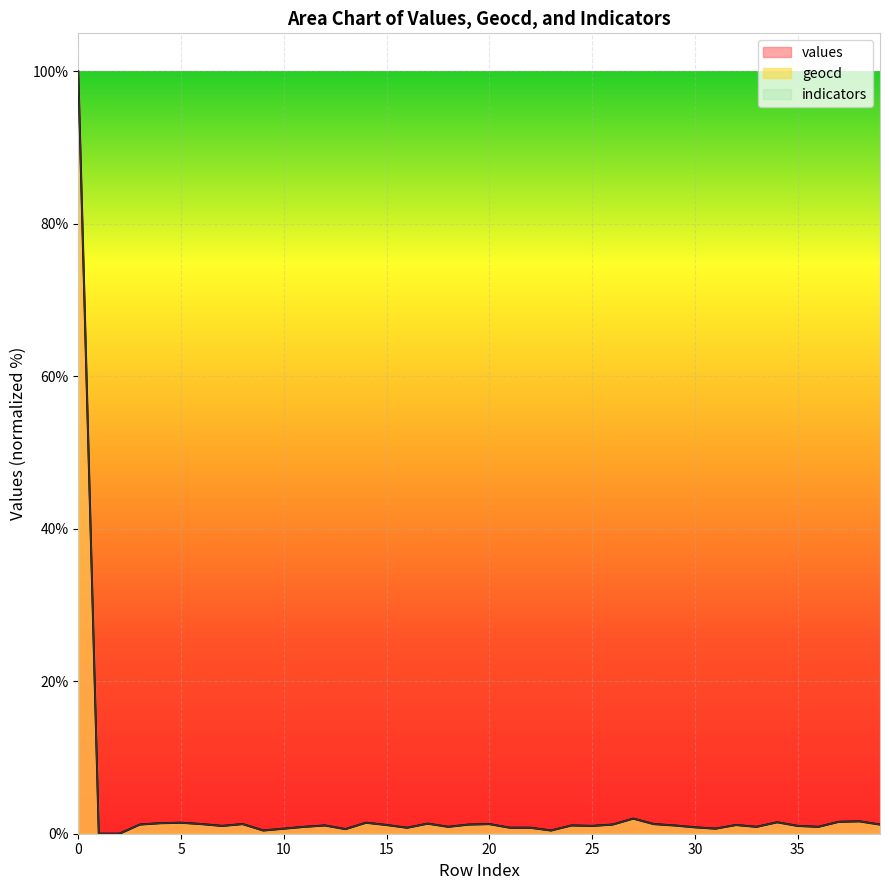

What is the maximum value shown in the chart?

100.0